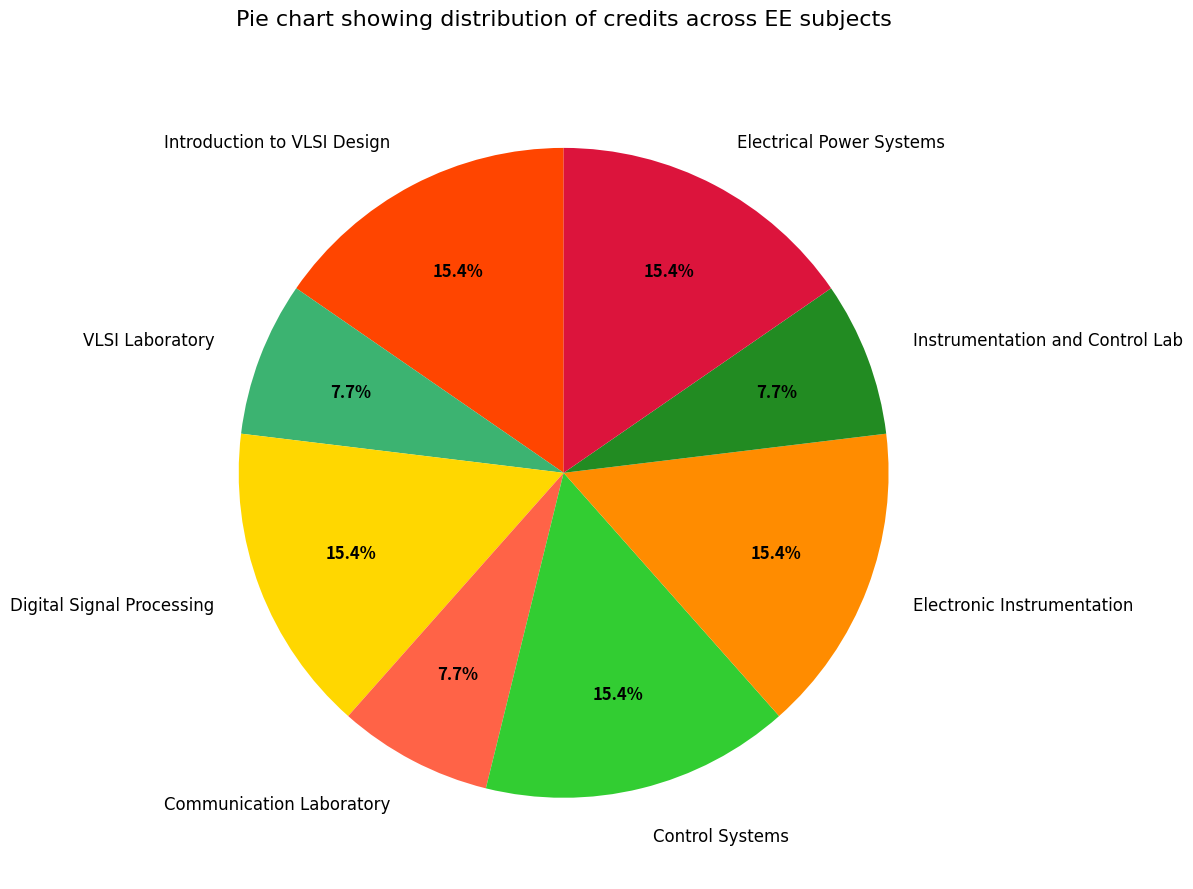

Does Electrical Power Systems represent more than half of the total?

No